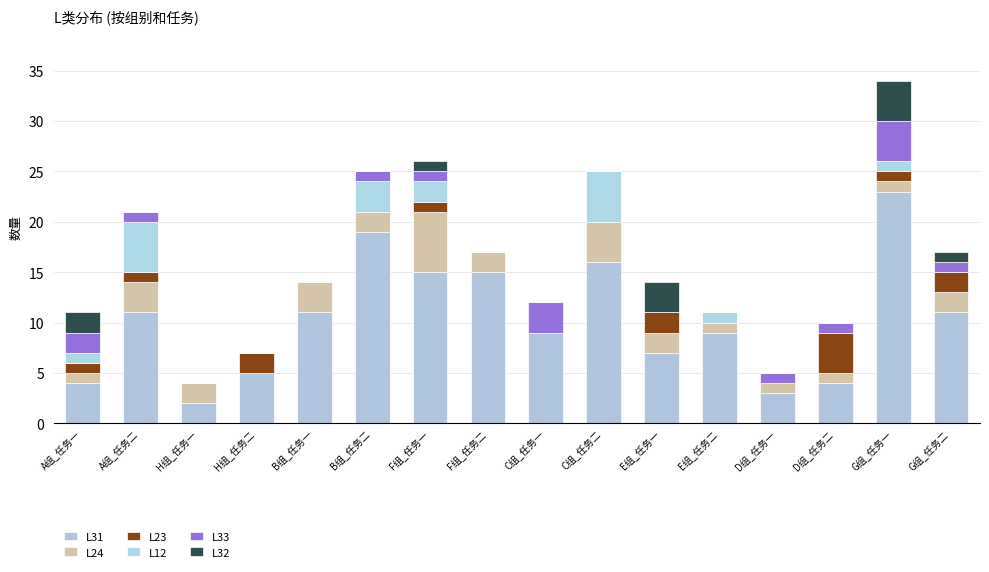

Between E组_任务一 and C组_任务一, which is larger?

C组_任务一